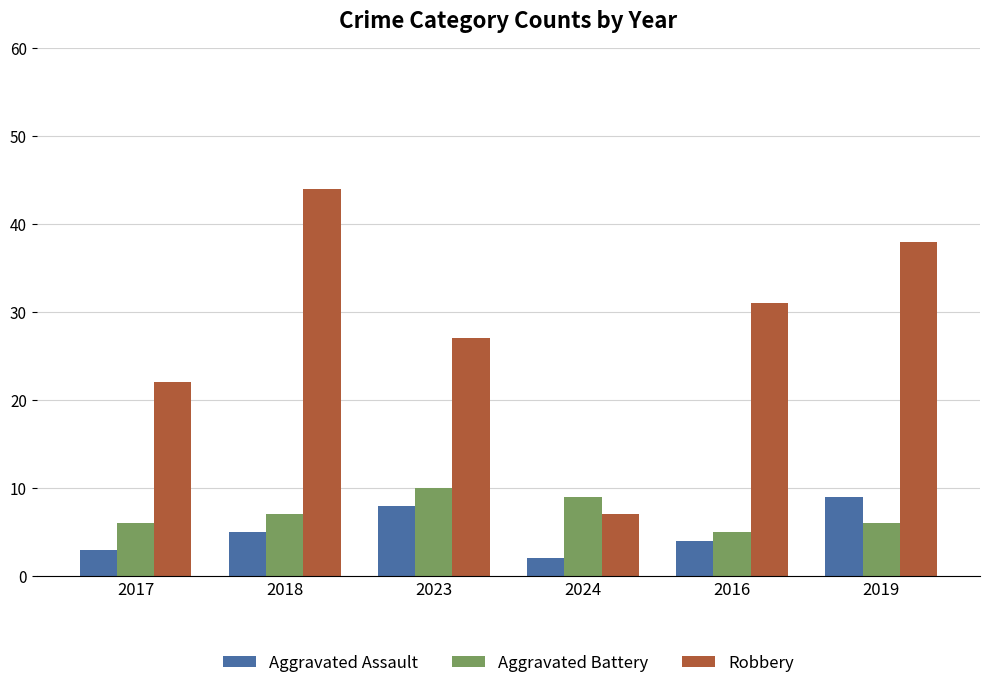

Count the Robbery values in the range 22 to 38.

4